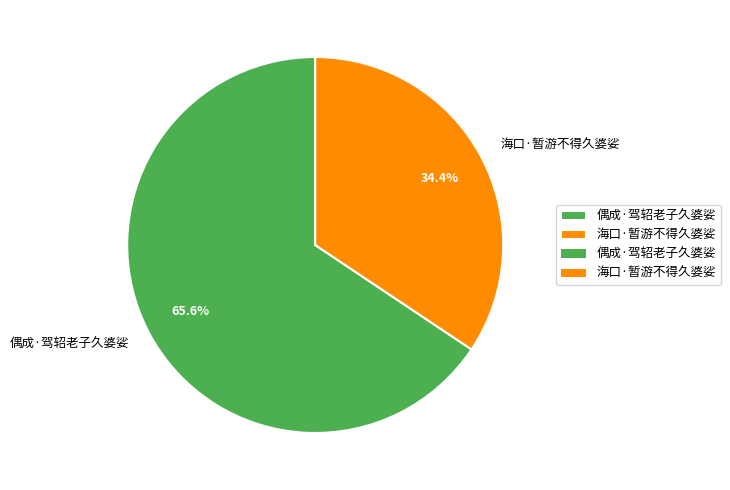

Do 偶成·驾轺老子久婆娑 and 海口·暂游不得久婆娑 together represent more than half of the pie?

Yes